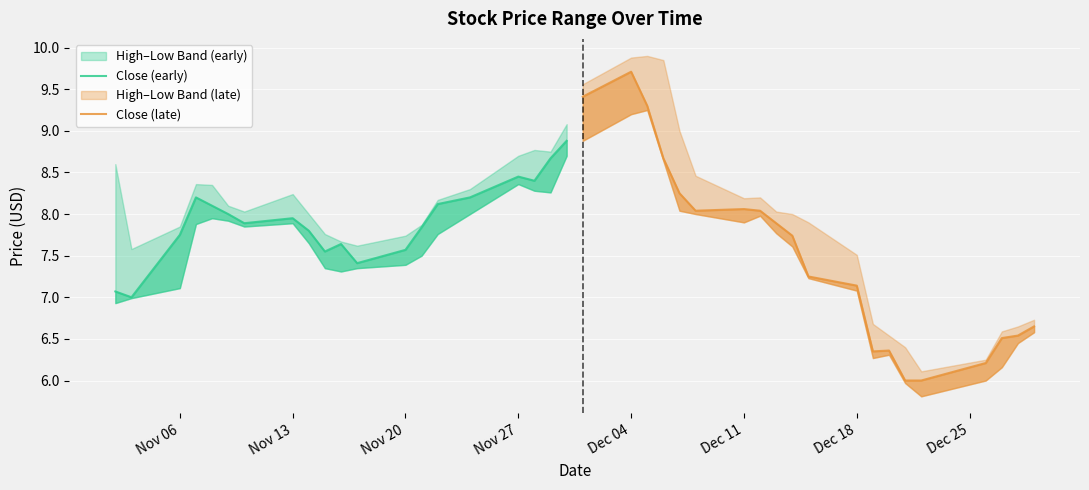

Which series has the widest spread of values?

Close (late)